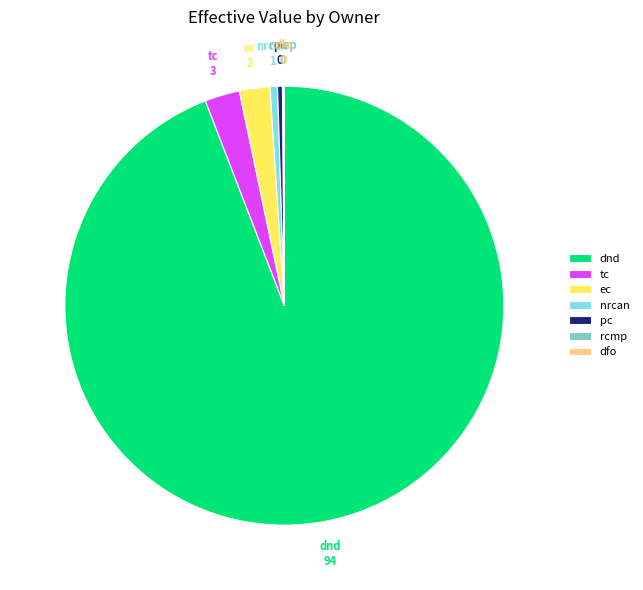

Is there a majority slice in this chart?

Yes